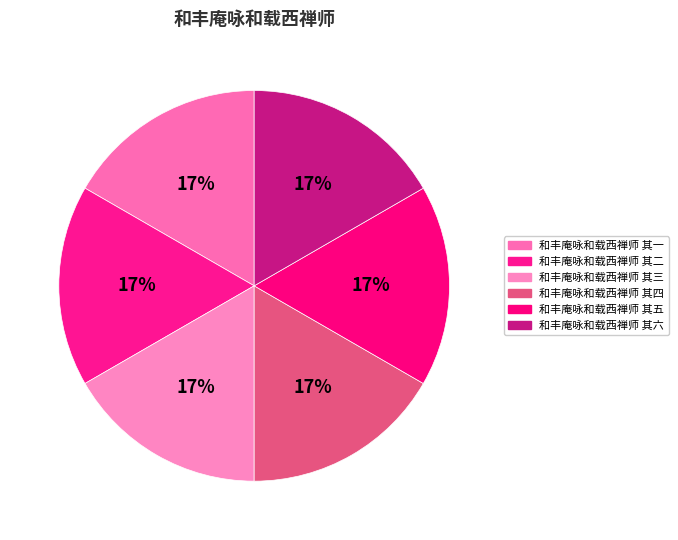

How many segments does this pie chart have?

6